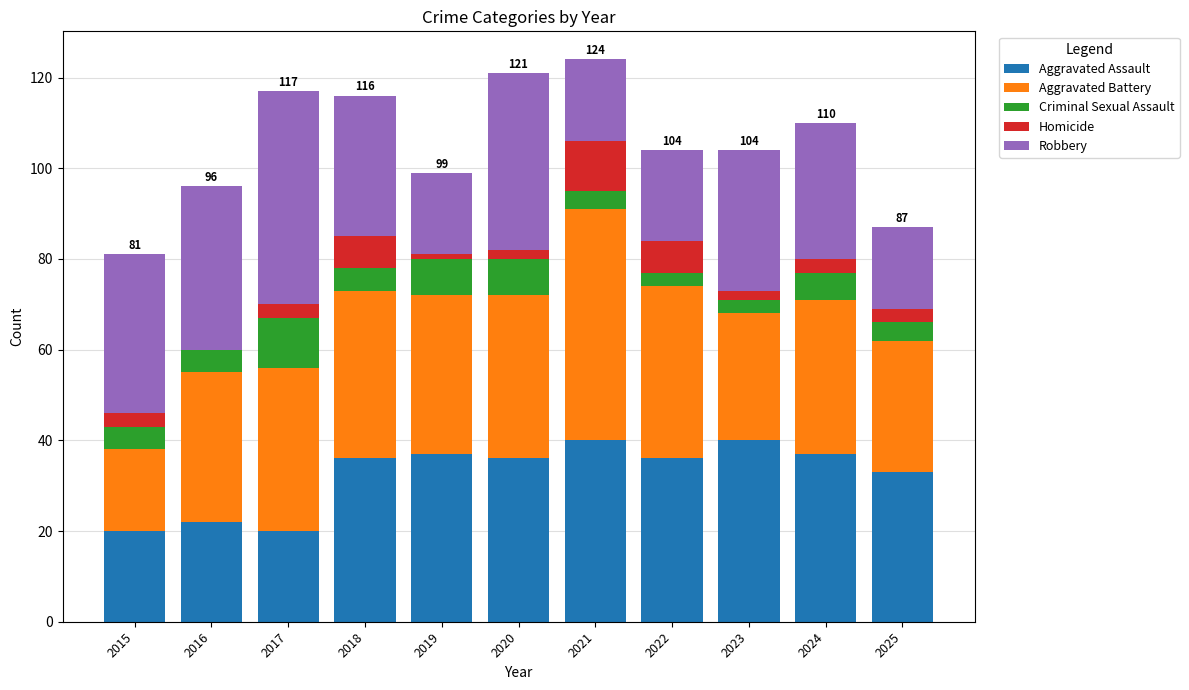

What is the total value across all series at 2016?

96